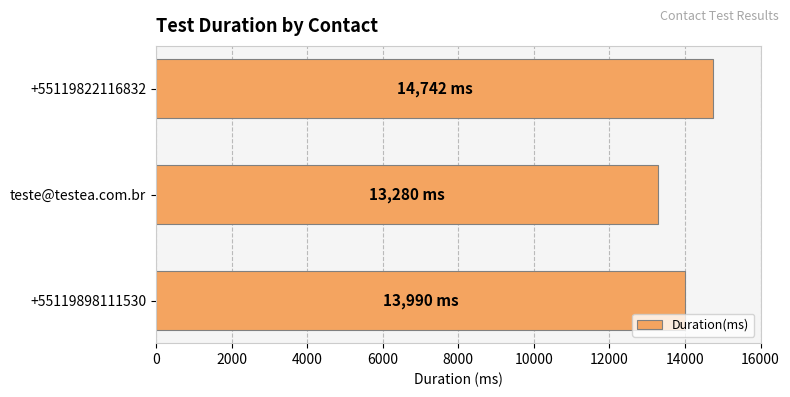

List the labels in order of value, largest first.

+55119822116832, +55119898111530, teste@testea.com.br